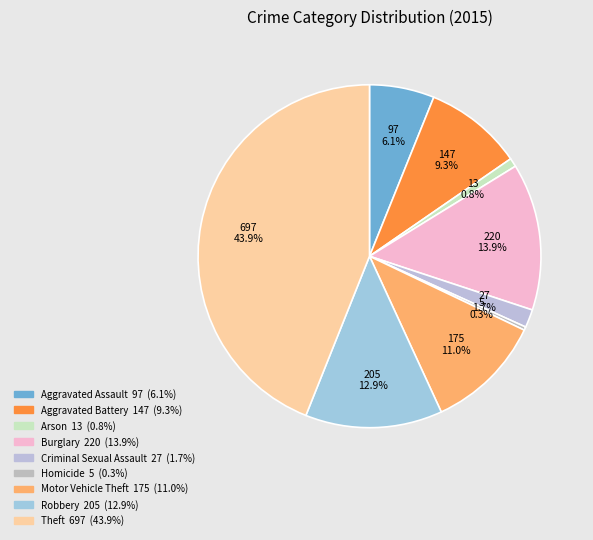

The Motor Vehicle Theft slice represents 11% of the pie. True or false?

True